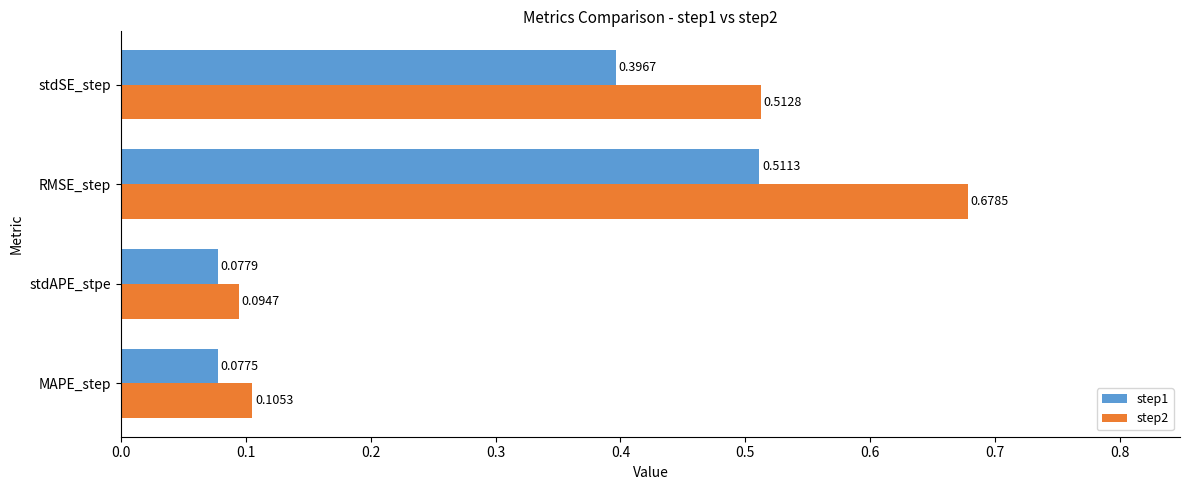

Where is step2 nearest to the value 0?

stdAPE_stpe